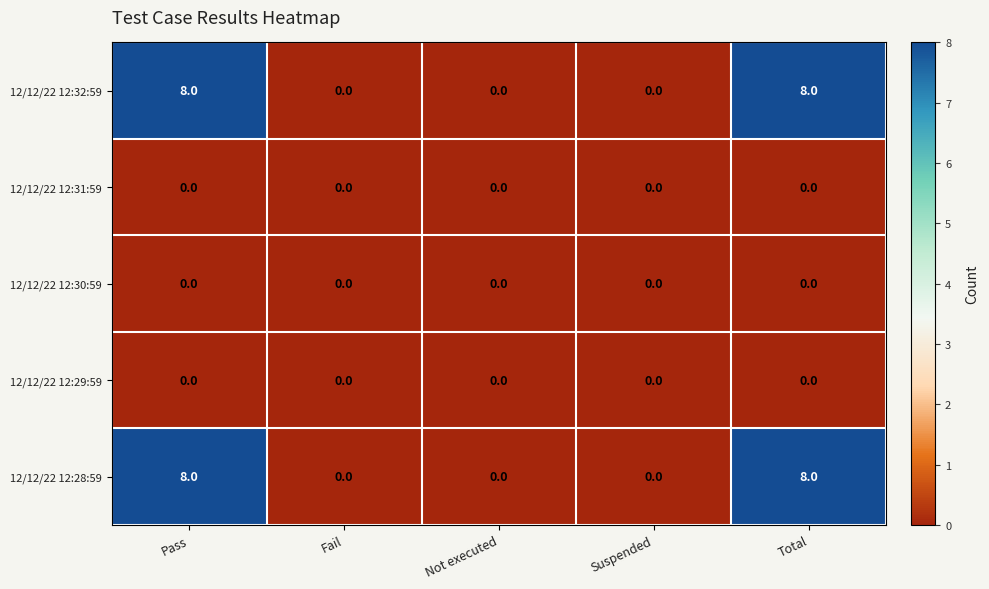

What is the difference between the highest and lowest values at Total?

8